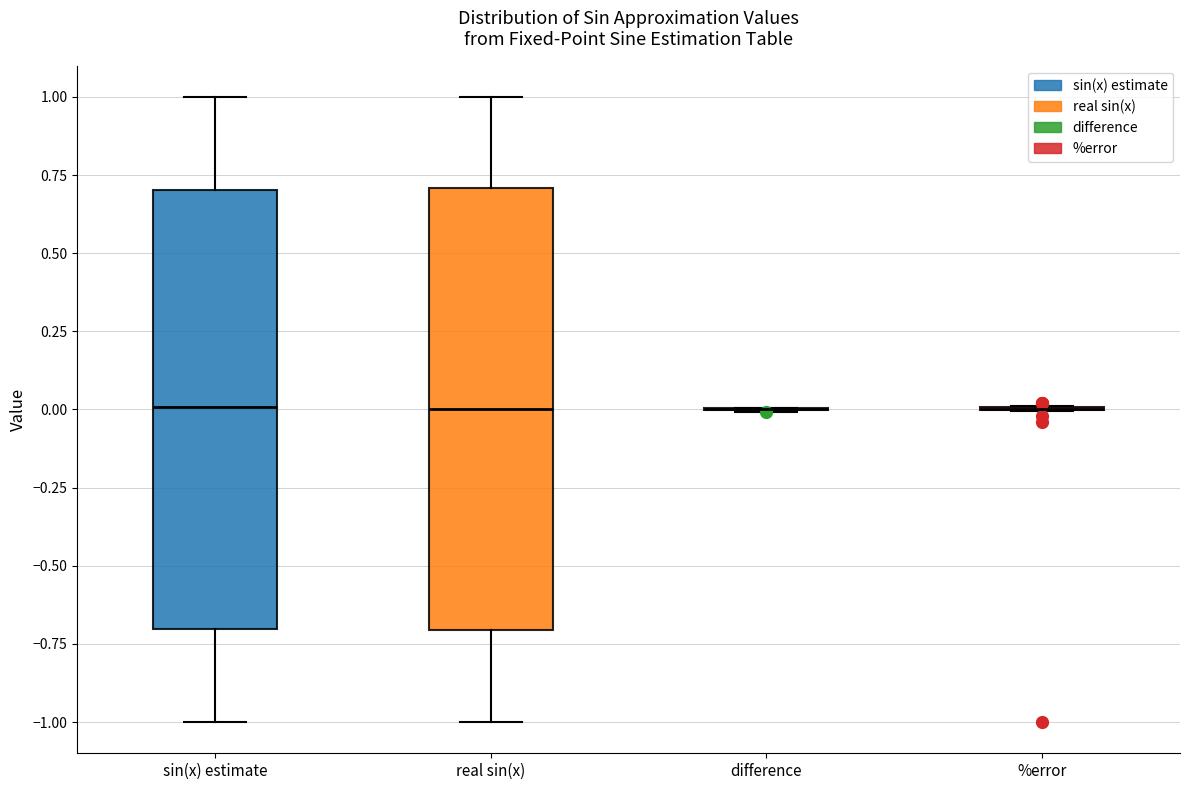

Reading left to right, read every box against the y-axis: the position of its median line, the range the box covers, and the ends of its whiskers. The values are not printed on the chart, so give them approximately, as read against the axis.

sin(x) estimate: median 0.0, box -0.7 to 0.7, whiskers -1.0 to 1.0
real sin(x): median 0.0, box -0.7 to 0.7, whiskers -1.0 to 1.0
difference: box collapsed to a line at 0.0, whiskers 0.0 to 0.0
%error: box collapsed to a line at 0.0, whiskers 0.0 to 0.0